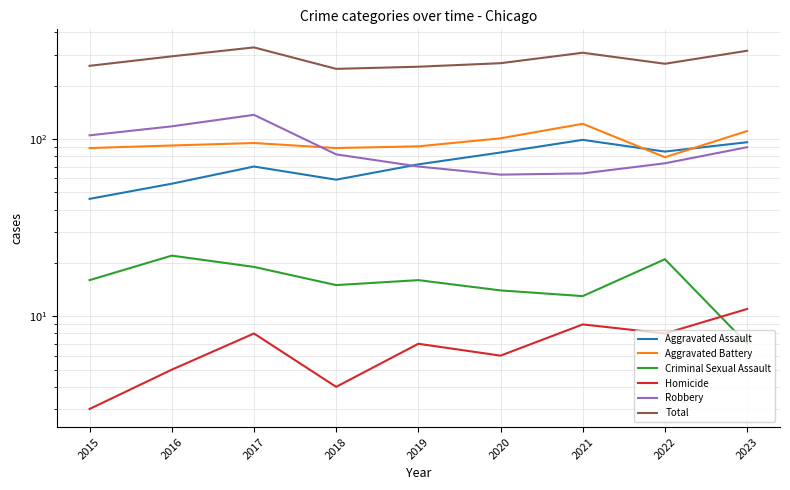

What is the value of the Total point at the 2nd from the left?

293